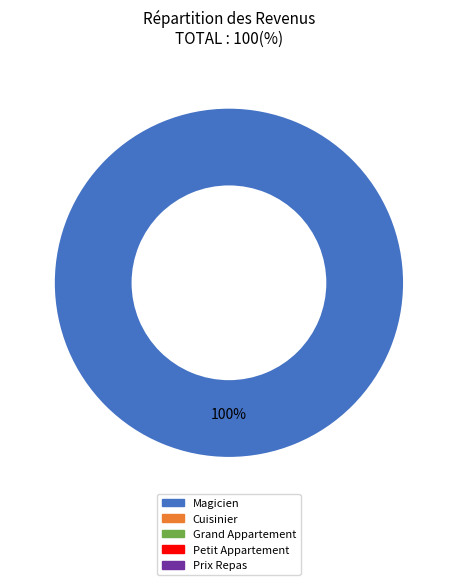

Does any single category account for the majority?

Yes